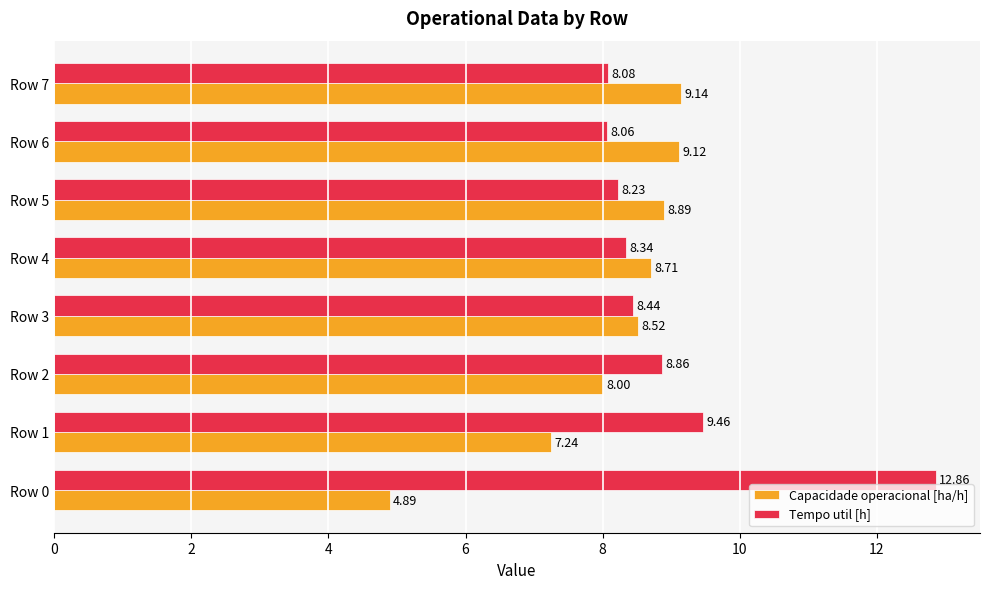

What is the difference between the second highest and second lowest values in the Capacidade operacional [ha/h] series?

1.9